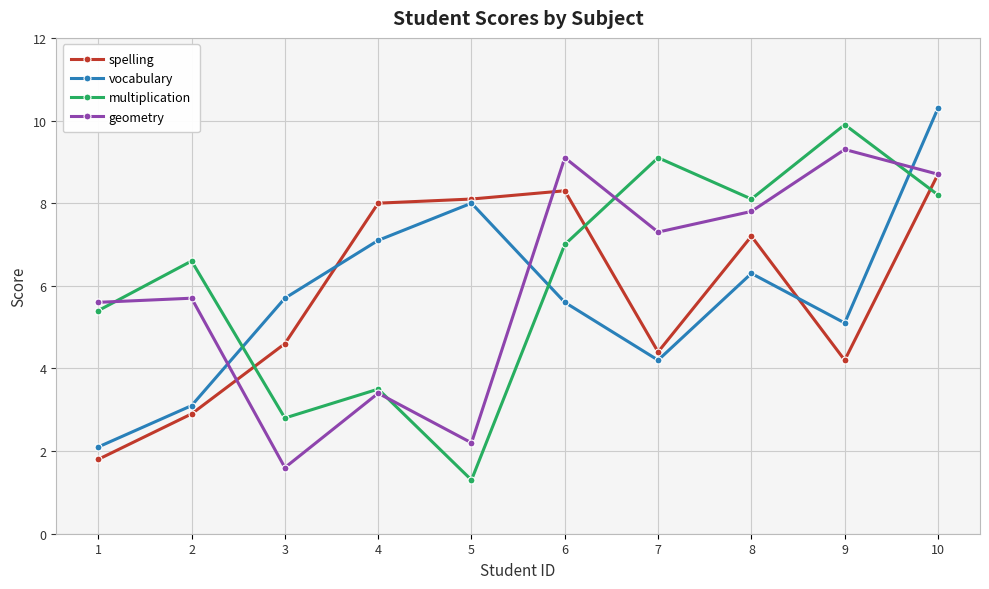

At which category is the sum across all series the highest?

10